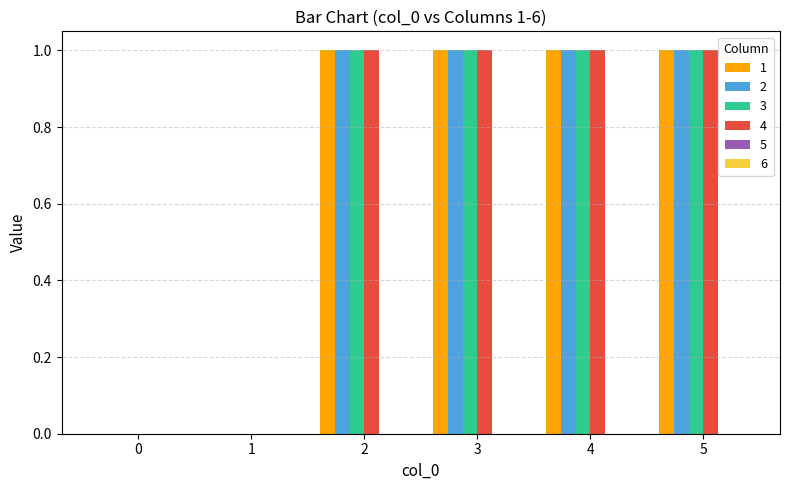

How many groups of bars are there?

6